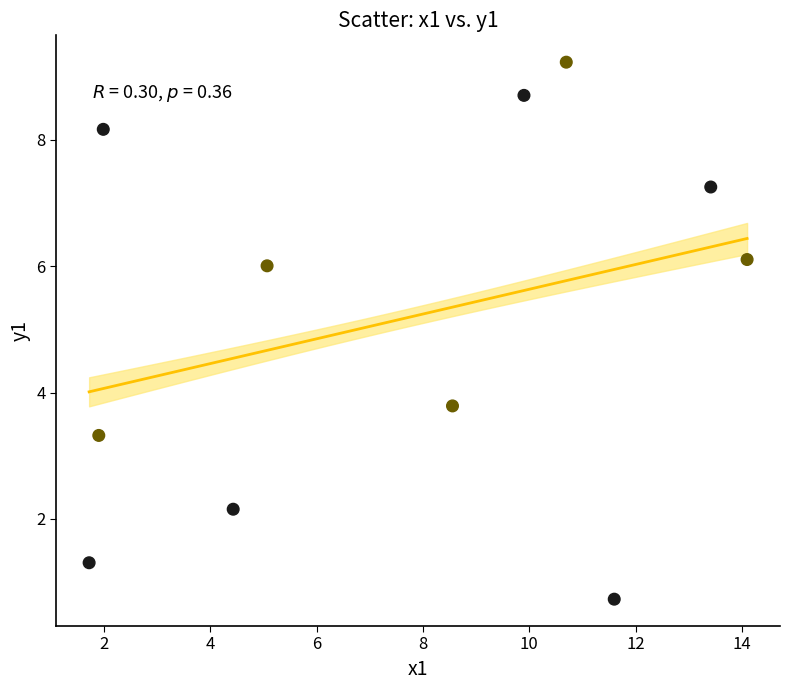

What is the range of X values (max minus min)?

12.4